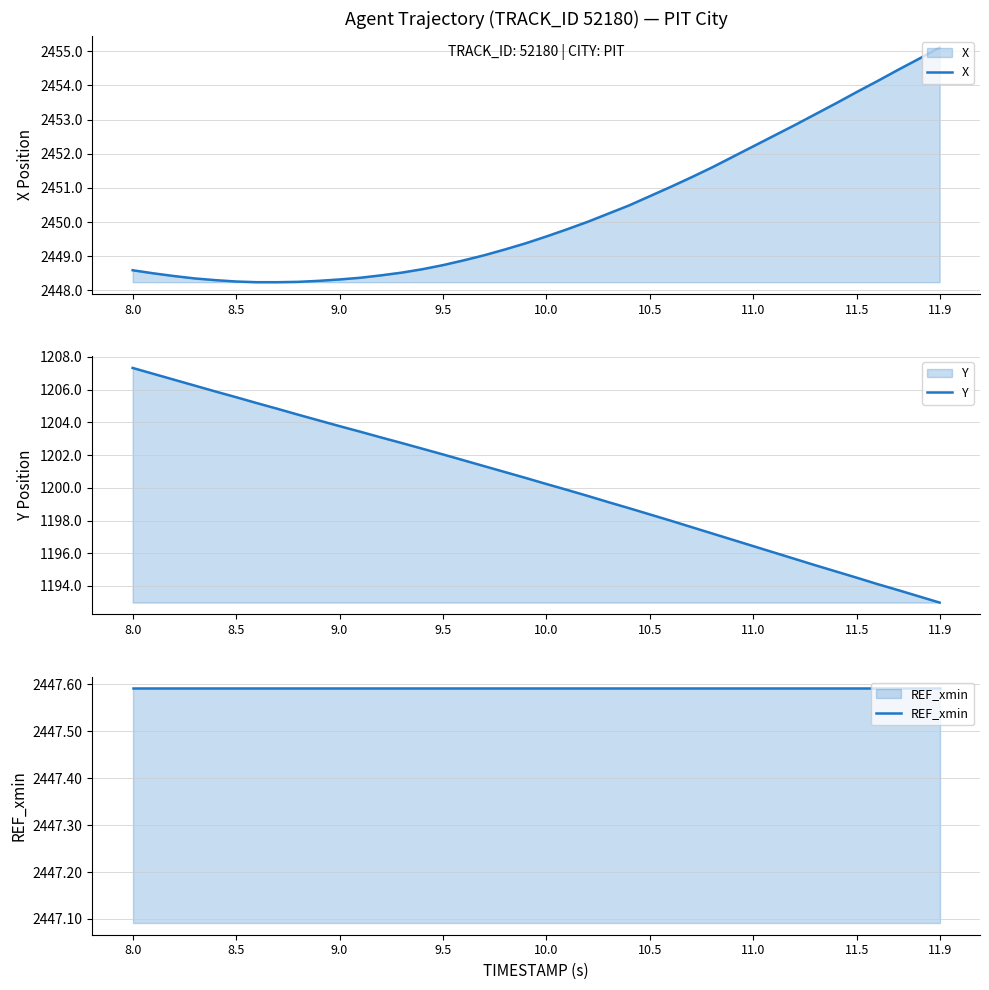

What are all the series names shown in the legend?

X, Y, REF_xmin